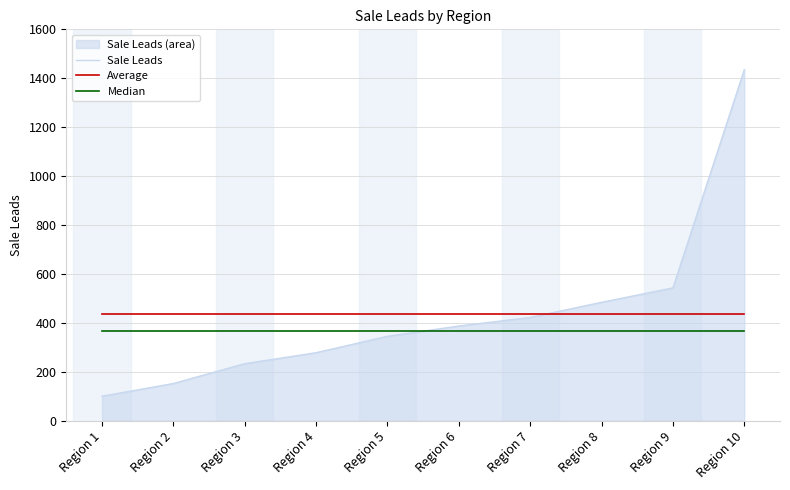

Reading right to left, transcribe all the data shown in this chart.

Sale Leads: Region 10=1435.0	Region 9=543.0	Region 8=484.0	Region 7=422.0	Region 6=387.0	Region 5=345.0	Region 4=278.0	Region 3=233.0	Region 2=152.0	Region 1=100.0
Average: Region 10=437.9	Region 9=437.9	Region 8=437.9	Region 7=437.9	Region 6=437.9	Region 5=437.9	Region 4=437.9	Region 3=437.9	Region 2=437.9	Region 1=437.9
Median: Region 10=366.0	Region 9=366.0	Region 8=366.0	Region 7=366.0	Region 6=366.0	Region 5=366.0	Region 4=366.0	Region 3=366.0	Region 2=366.0	Region 1=366.0